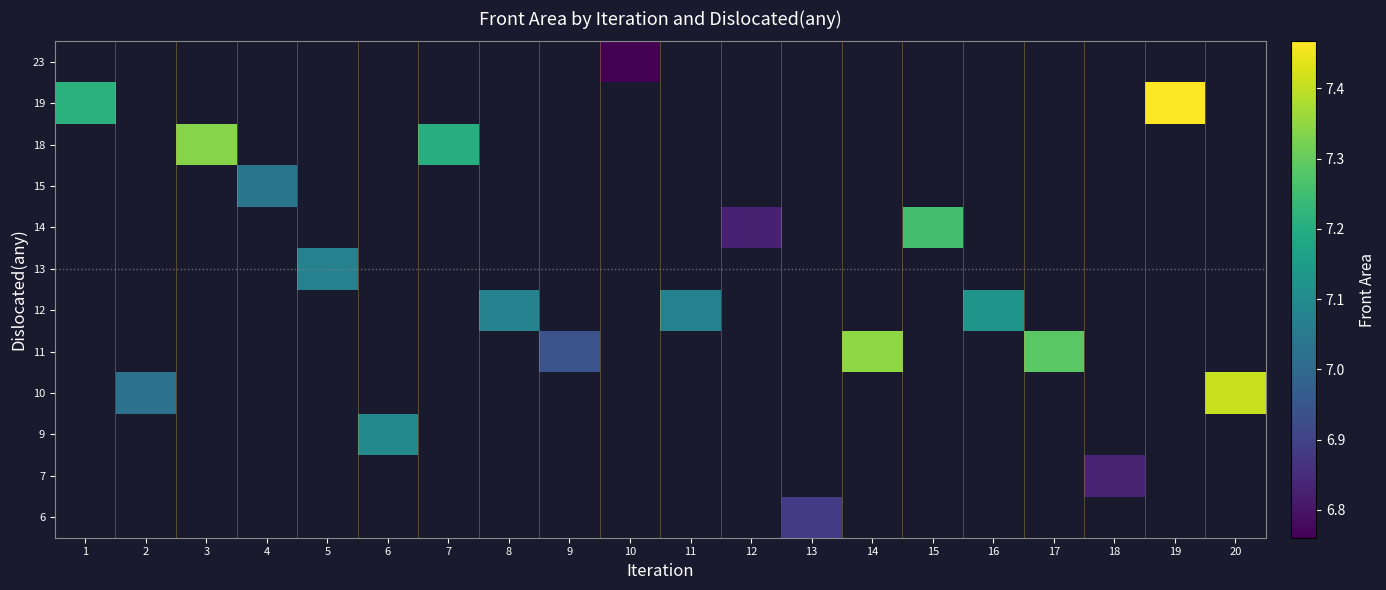

List the series in order of their peak value, highest first.

6, 7, 9, 10, 11, 12, 13, 14, 15, 18, 19, 23